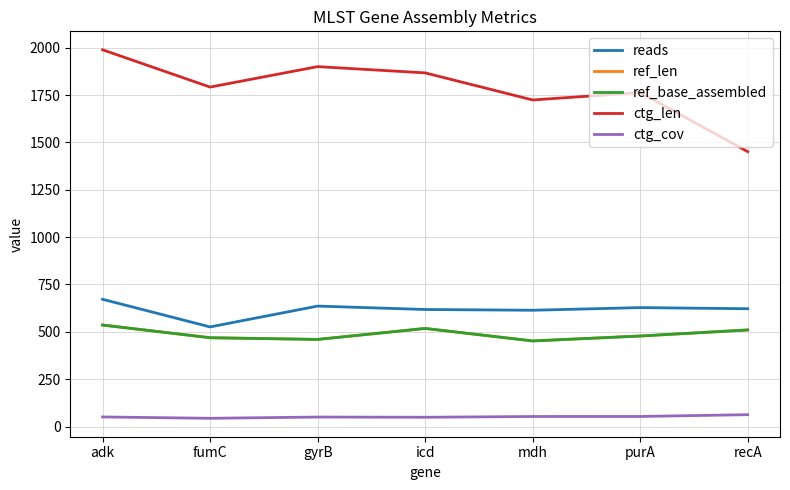

At which category does the chart reach its peak across all series?

adk